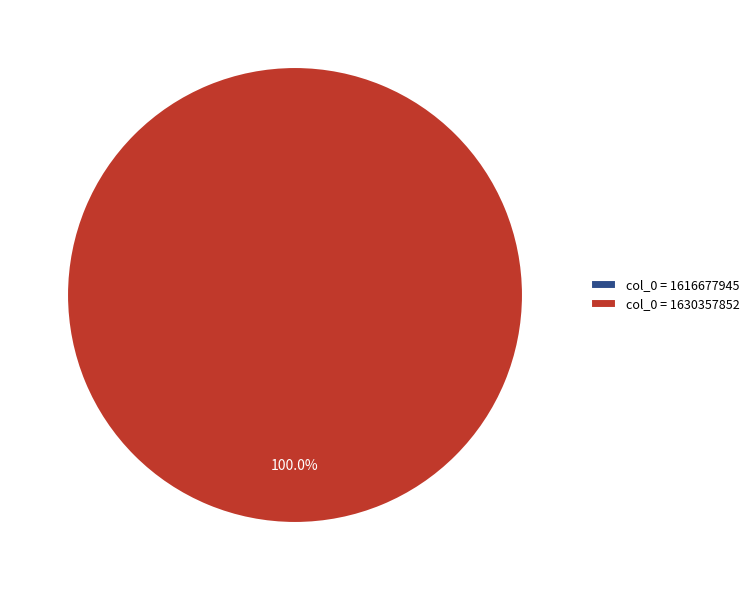

How many segments does this pie chart have?

2